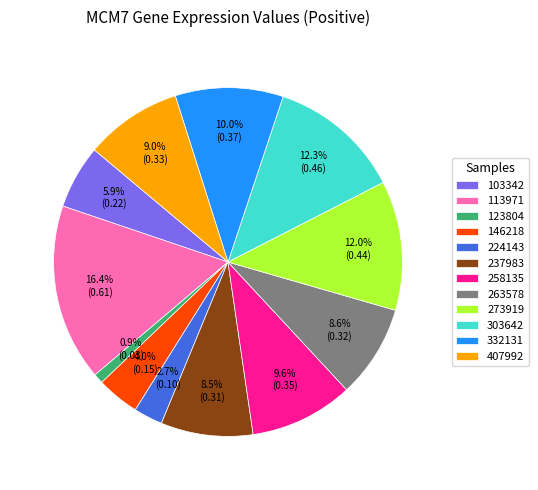

Count the number of slices in the pie.

12